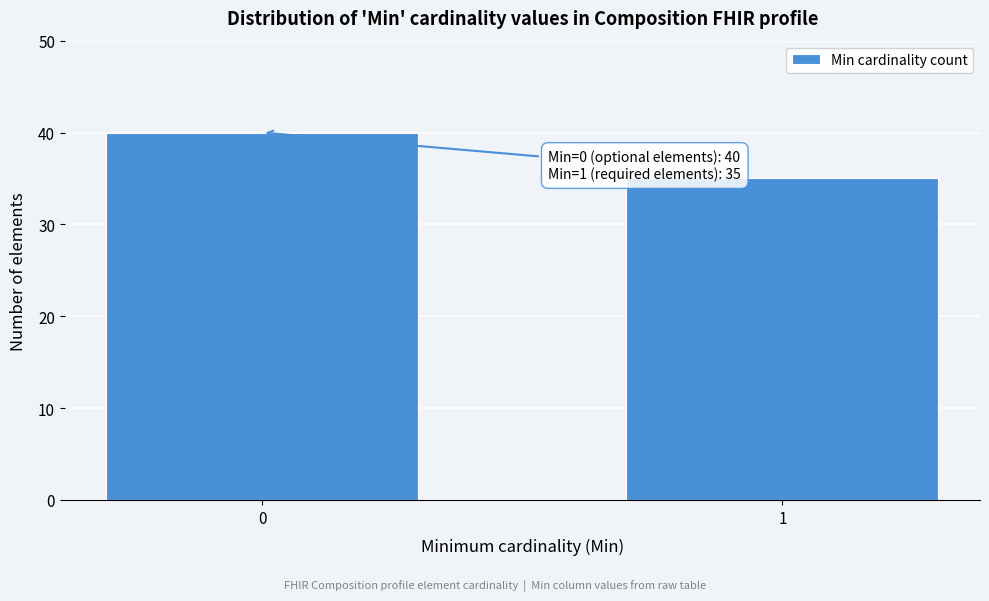

Reading left to right, extract all data points from this chart.

0=40	1=35